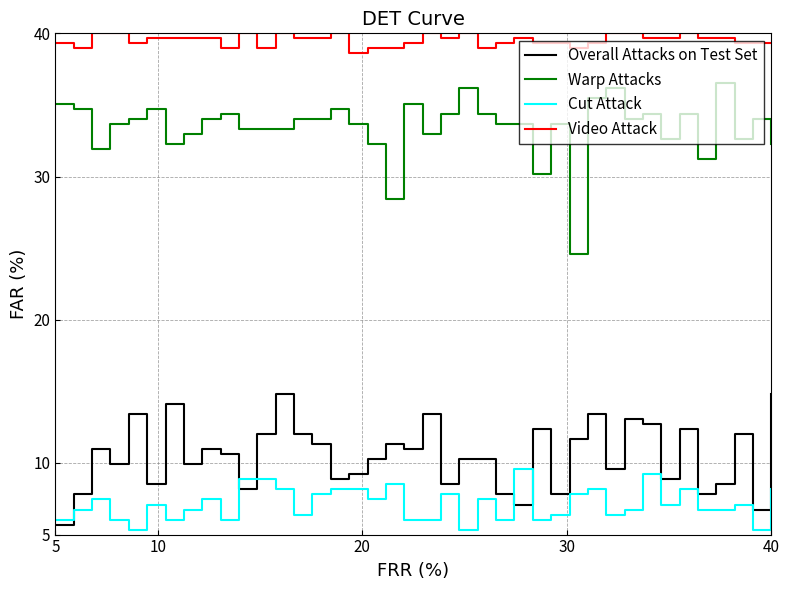

True or false: Video Attack has more than 0 points higher than both neighbors.

True